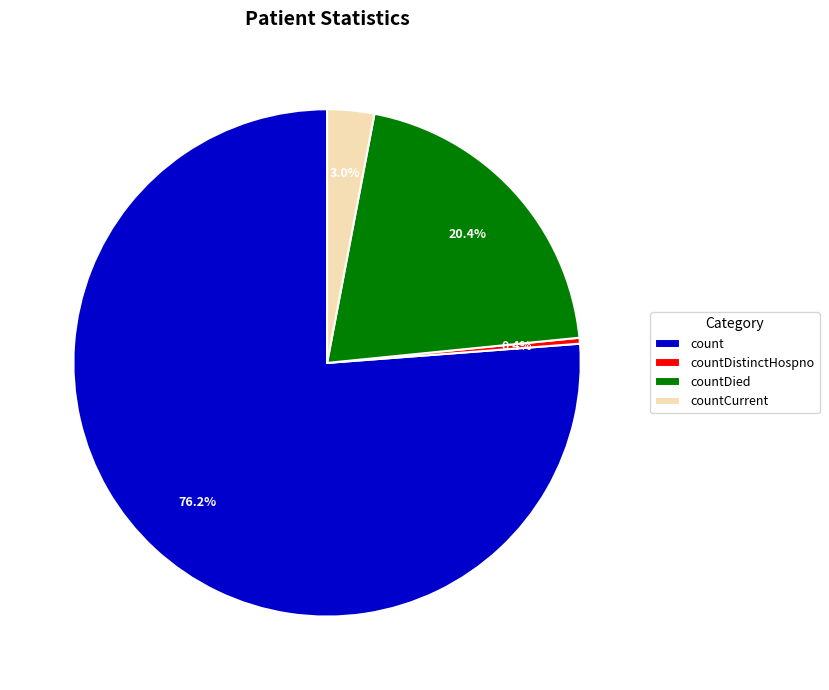

To the nearest percent, what percentage of the pie is countDied?

20%